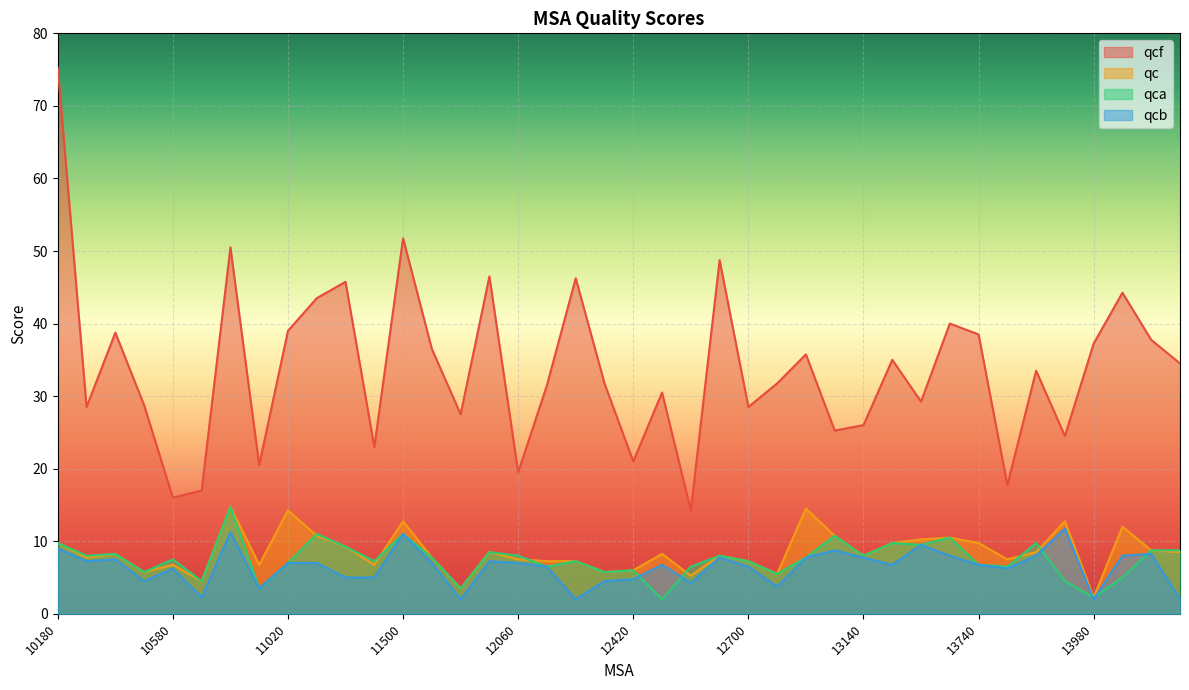

What is the highest value of the qcf series?

75.2